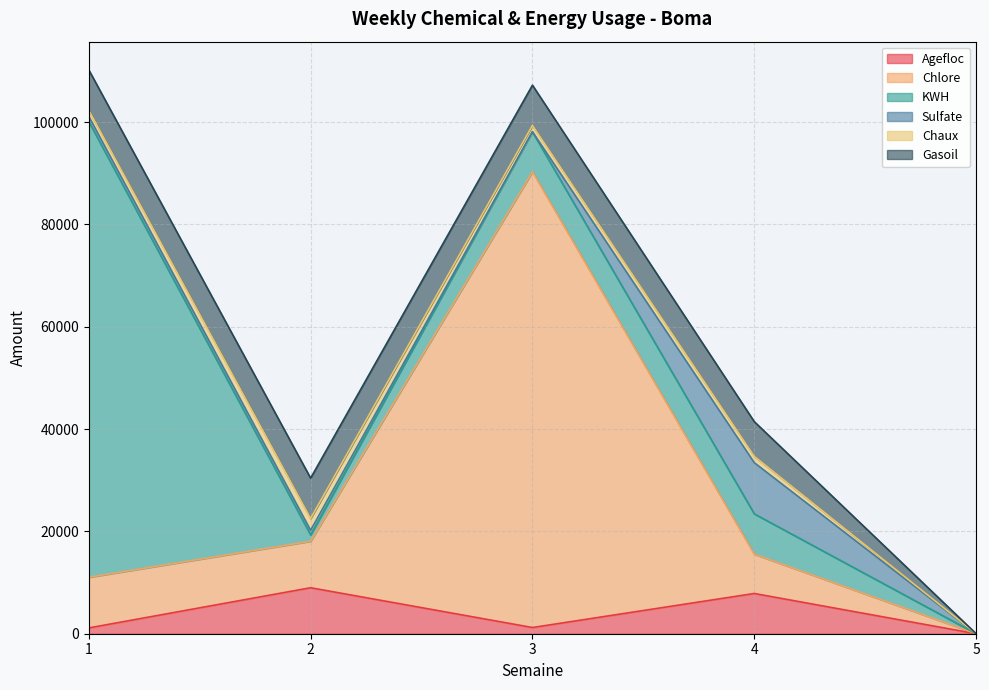

What are all the series names shown in the legend?

Agefloc, Chlore, KWH, Sulfate, Chaux, Gasoil